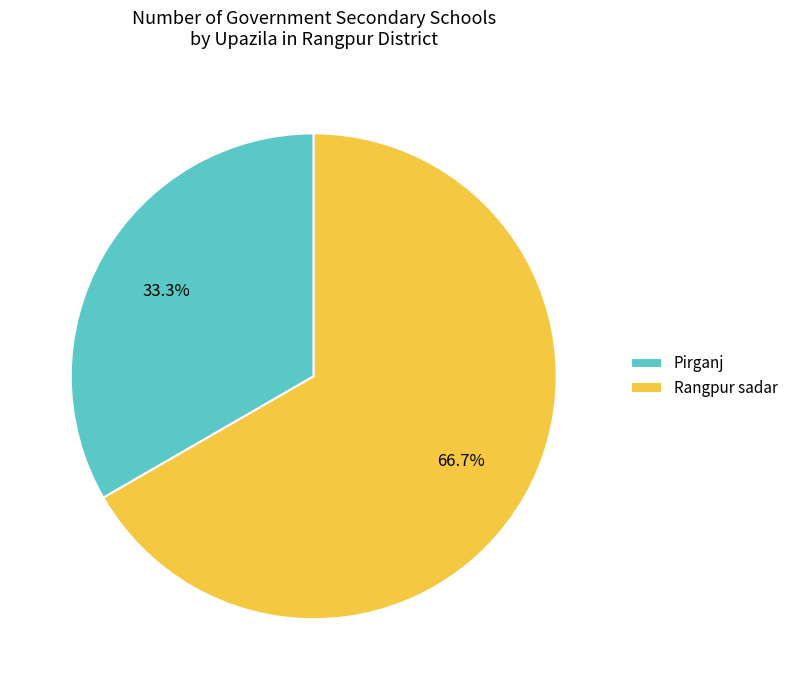

Combined, do Pirganj and Rangpur sadar account for over 50%?

Yes